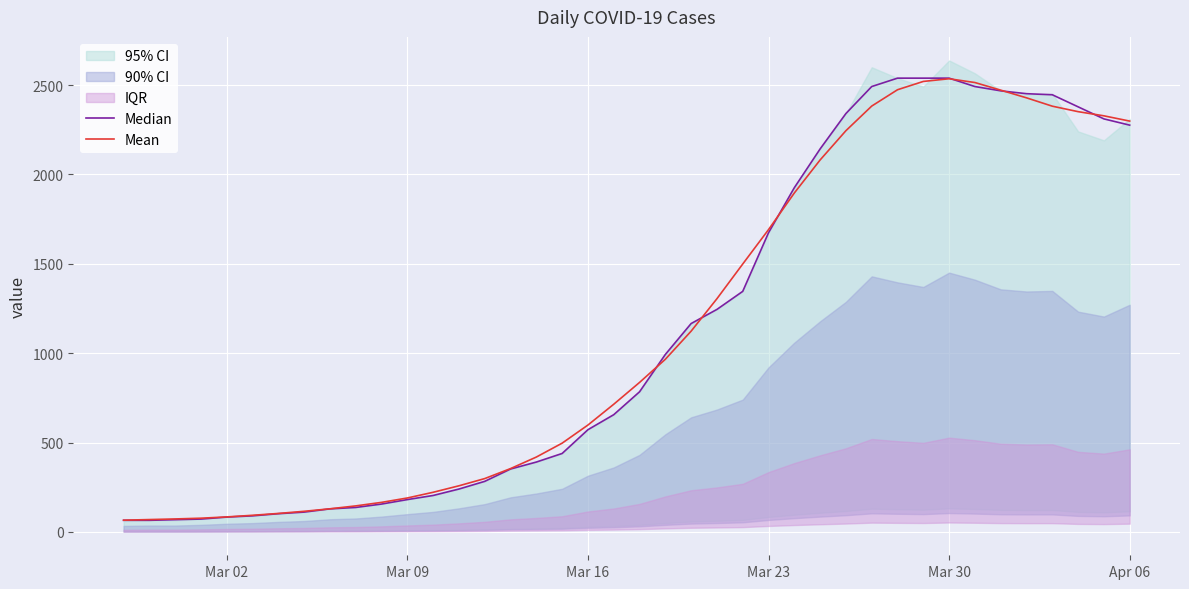

List the series in order of their peak value, highest first.

Median, Mean